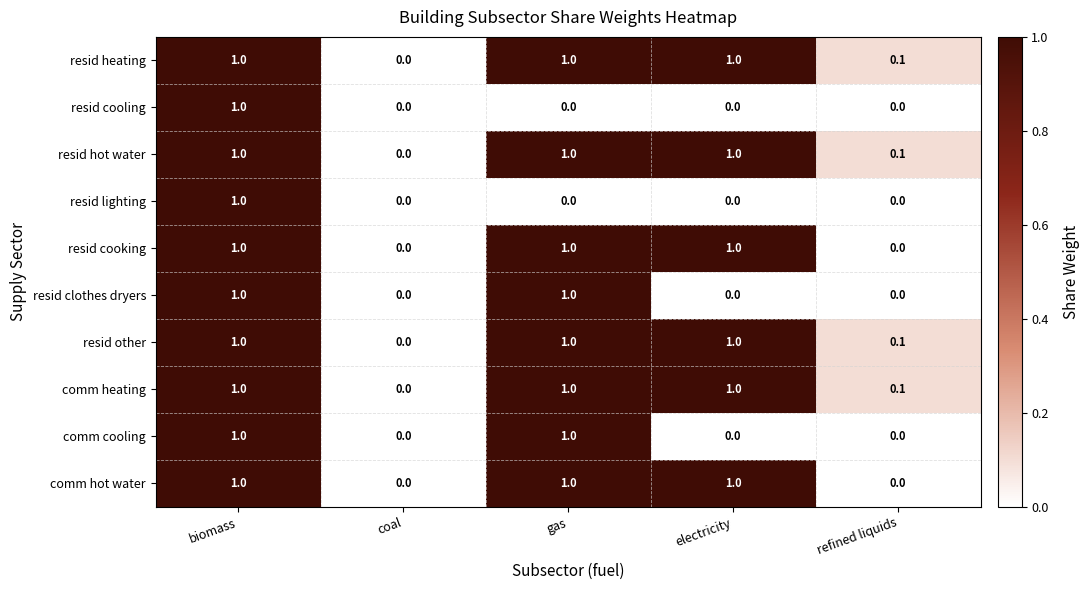

What is the average value of the resid heating series?

0.6